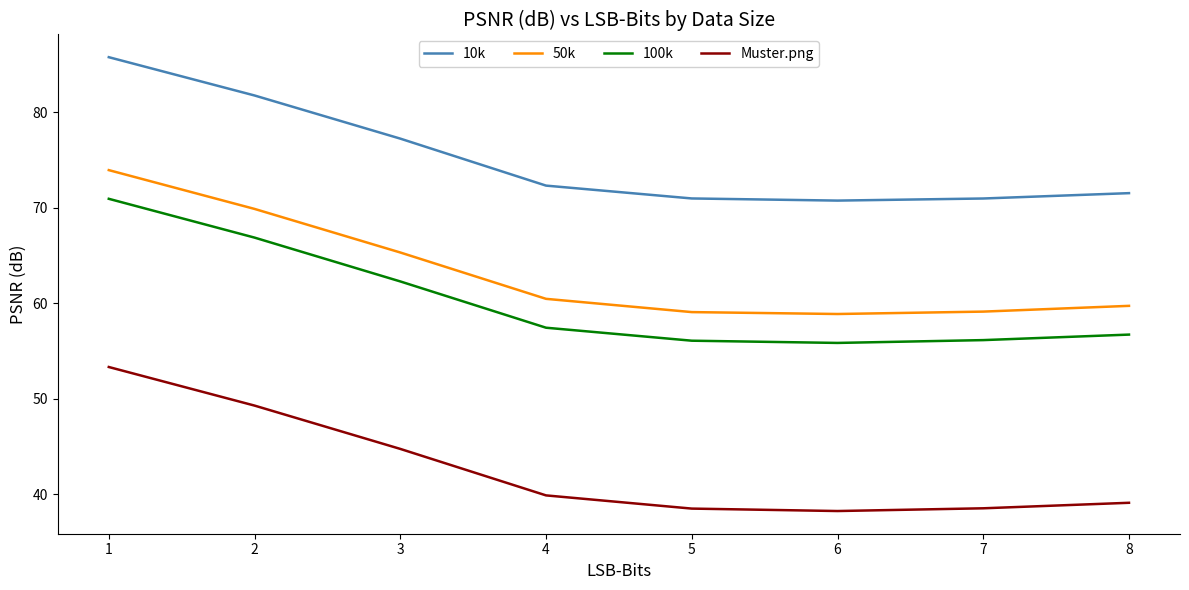

True or false: Muster.png and 100k cross at least once.

False